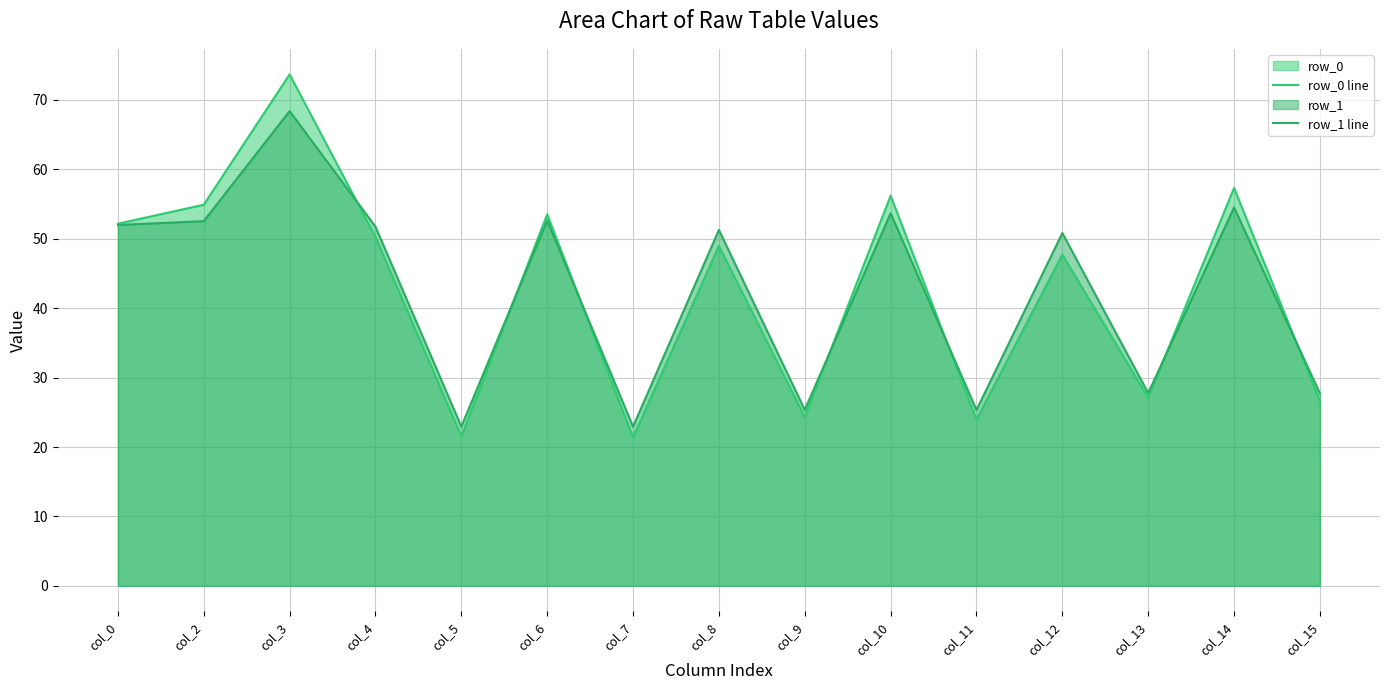

Reading left to right, transcribe all the data shown in this chart.

row_0 line: 52.2	54.9	73.7	50.3	21.5	53.5	21.4	49.0	24.3	56.2	24.0	47.7	27.1	57.3	26.6
row_1 line: 52.0	52.5	68.4	51.7	22.9	52.6	22.9	51.3	25.4	53.7	25.3	50.8	27.8	54.5	27.7